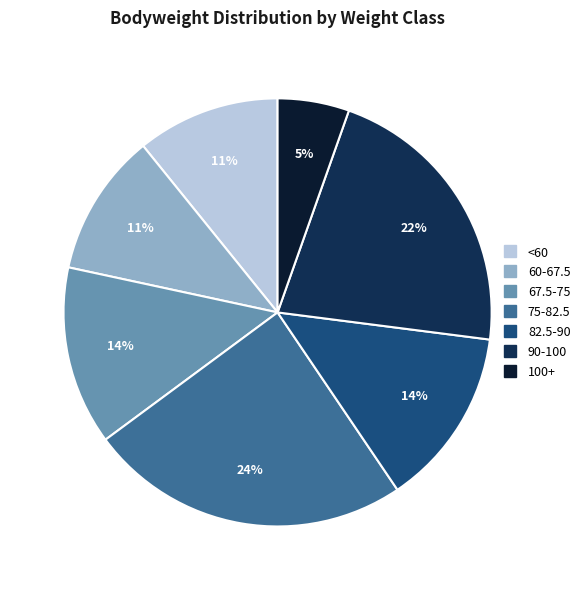

Which slice is the largest?

75-82.5